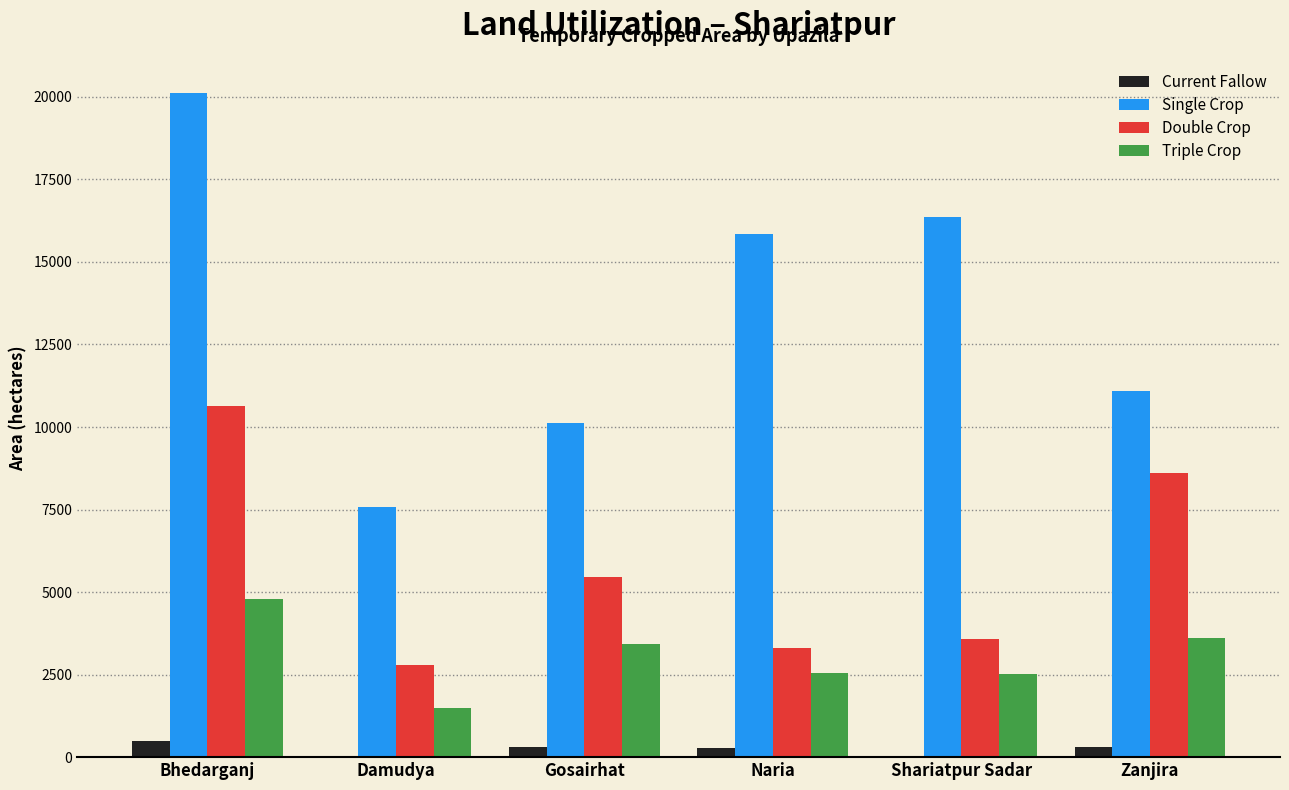

What is the maximum value shown in the chart?

20112